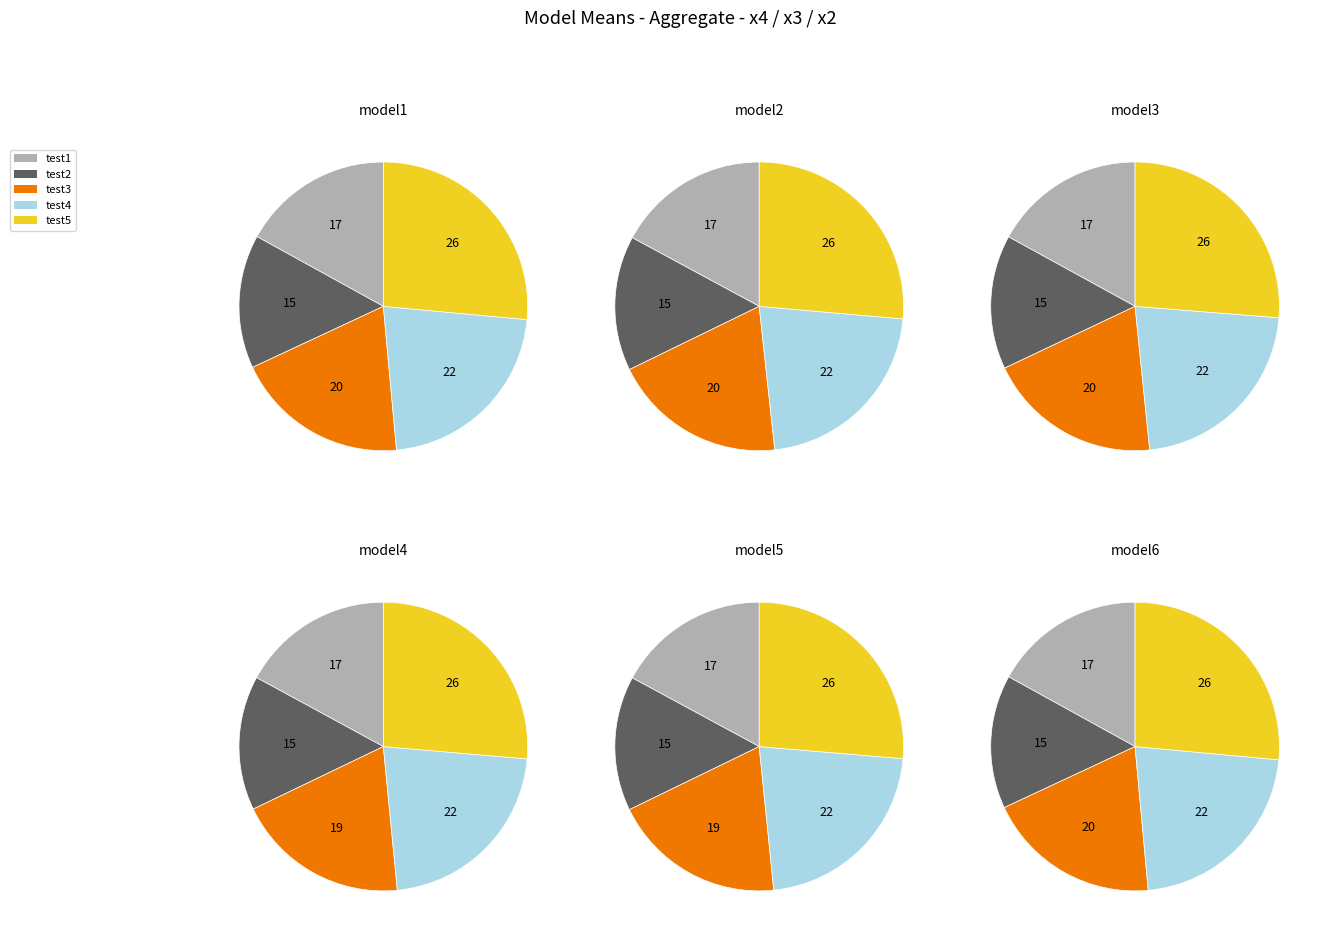

Is test4 the majority of the pie?

No